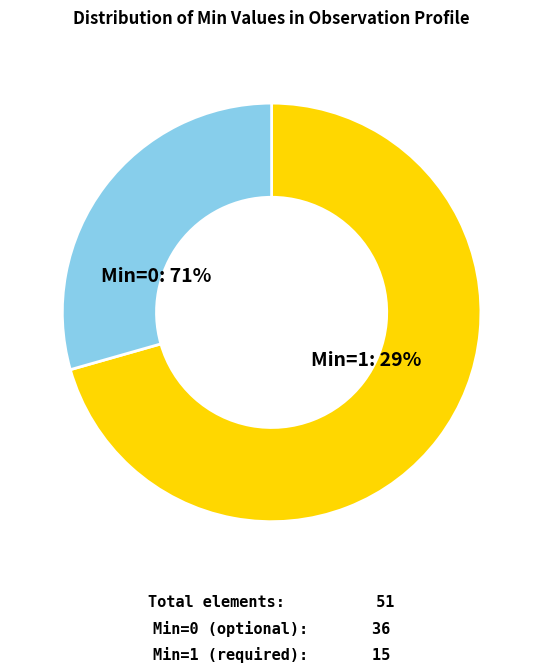

Which slice is the smallest?

Min=0